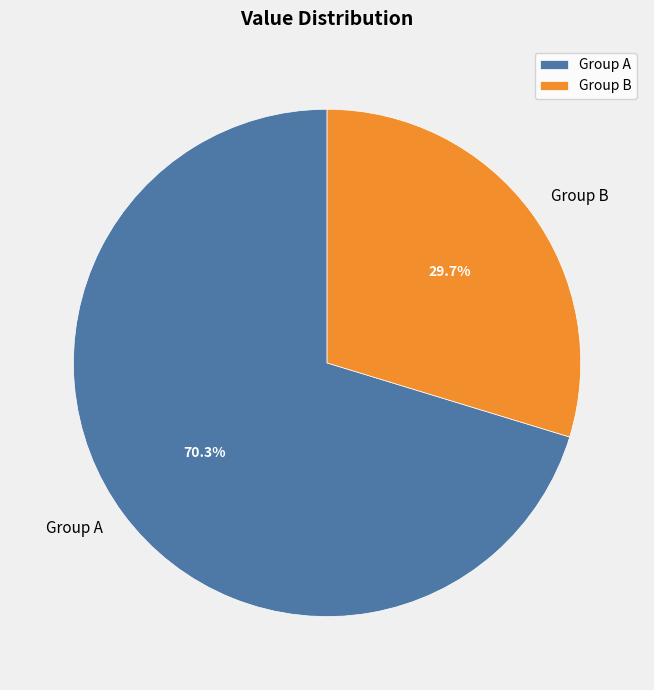

To the nearest percent, what portion does Group B represent?

30%